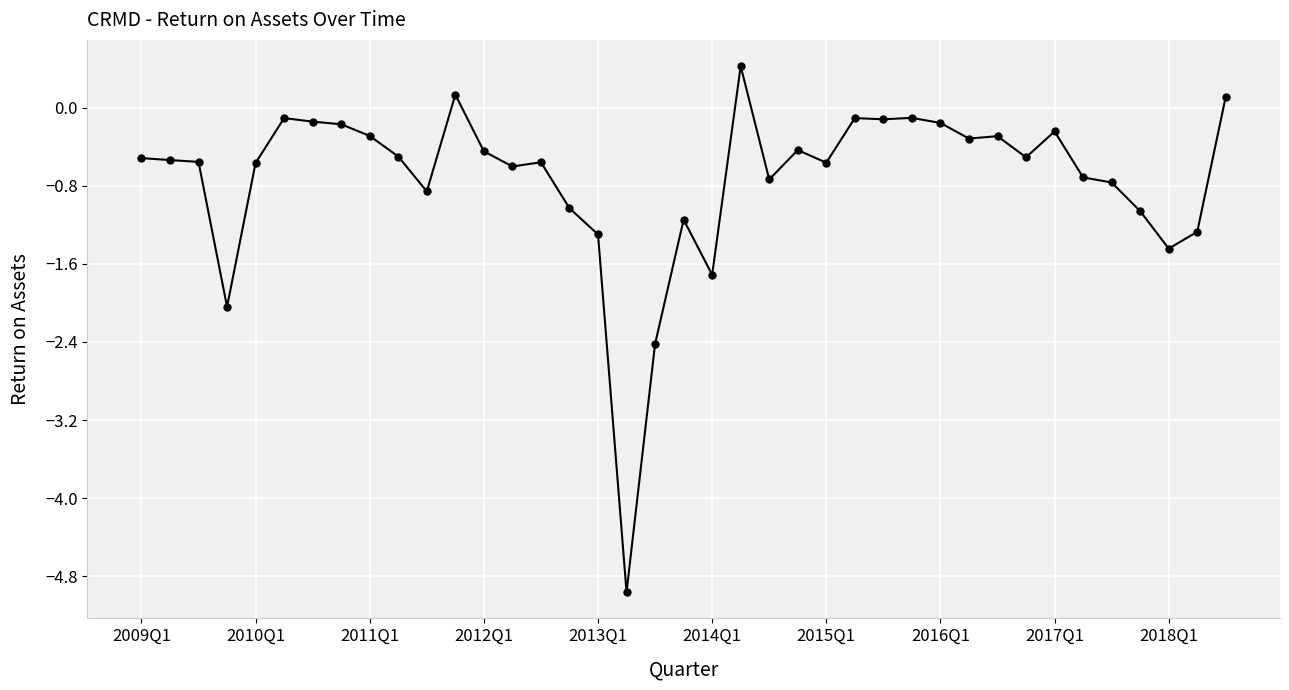

What is the difference between the second highest and second lowest values?

2.6